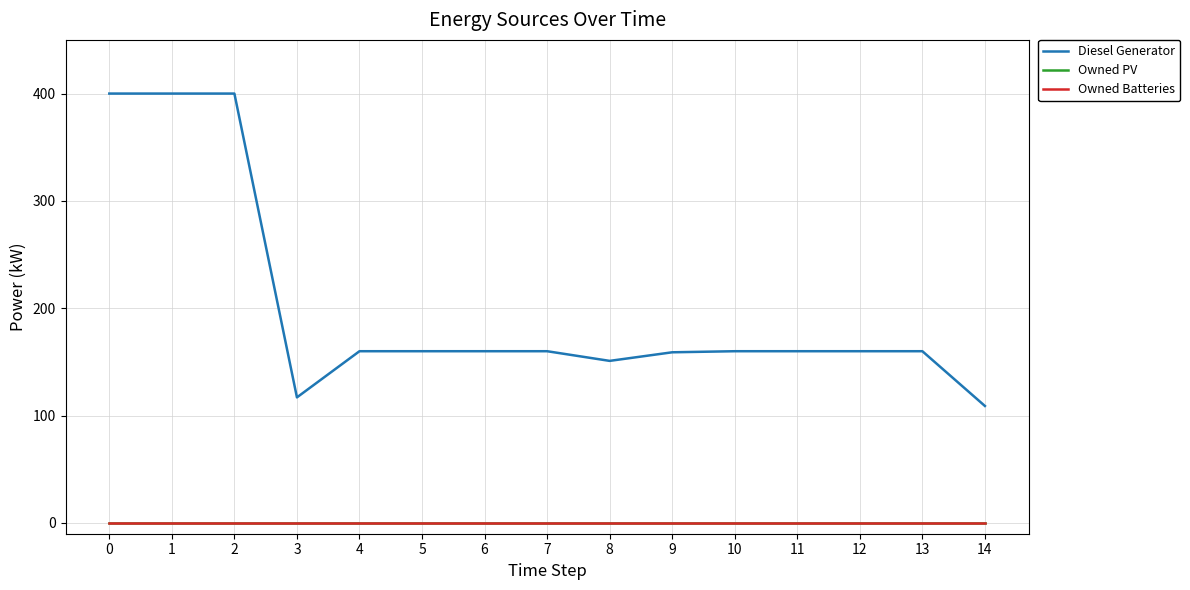

Does the chart display data point markers on the line(s)?

No